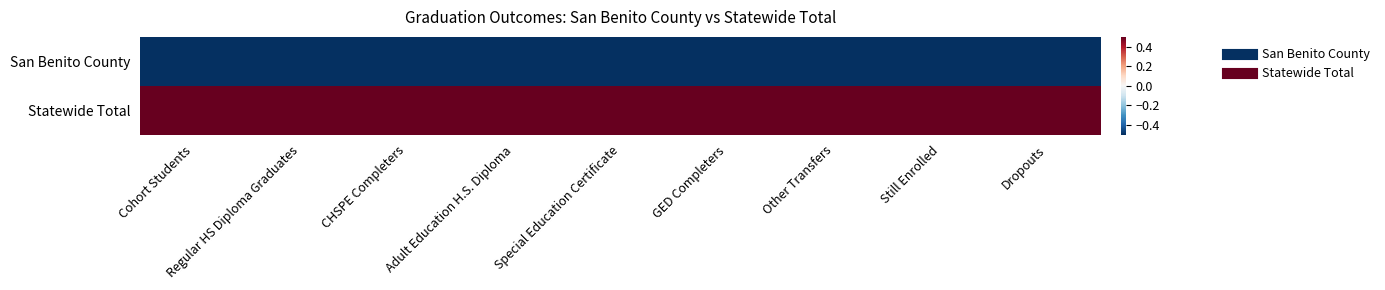

Which series has the widest spread of values?

San Benito County